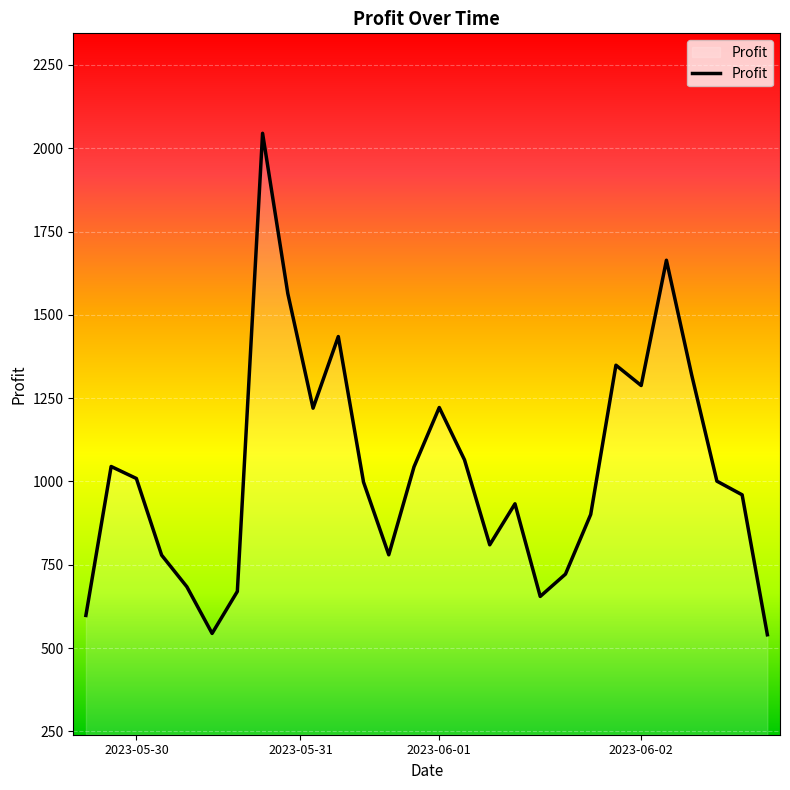

What is the minimum value shown in the chart?

540